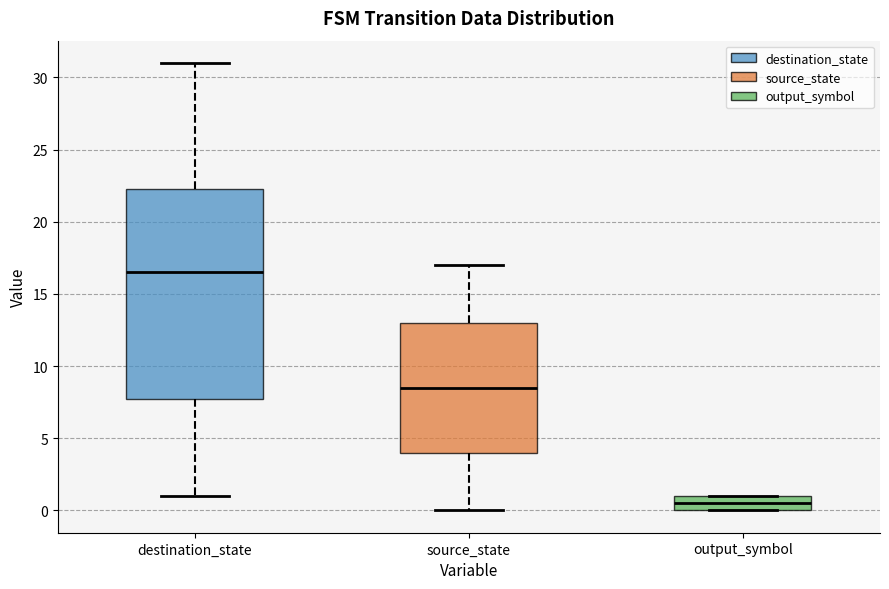

Reading left to right, read every box against the y-axis: the position of its median line, the range the box covers, and the ends of its whiskers. The values are not printed on the chart, so give them approximately, as read against the axis.

destination_state: median 16.5, box 8.0 to 22.5, whiskers 1.0 to 31.0
source_state: median 8.5, box 4.0 to 13.0, whiskers 0.0 to 17.0
output_symbol: median 0.5, box 0.0 to 1.0, whiskers 0.0 to 1.0